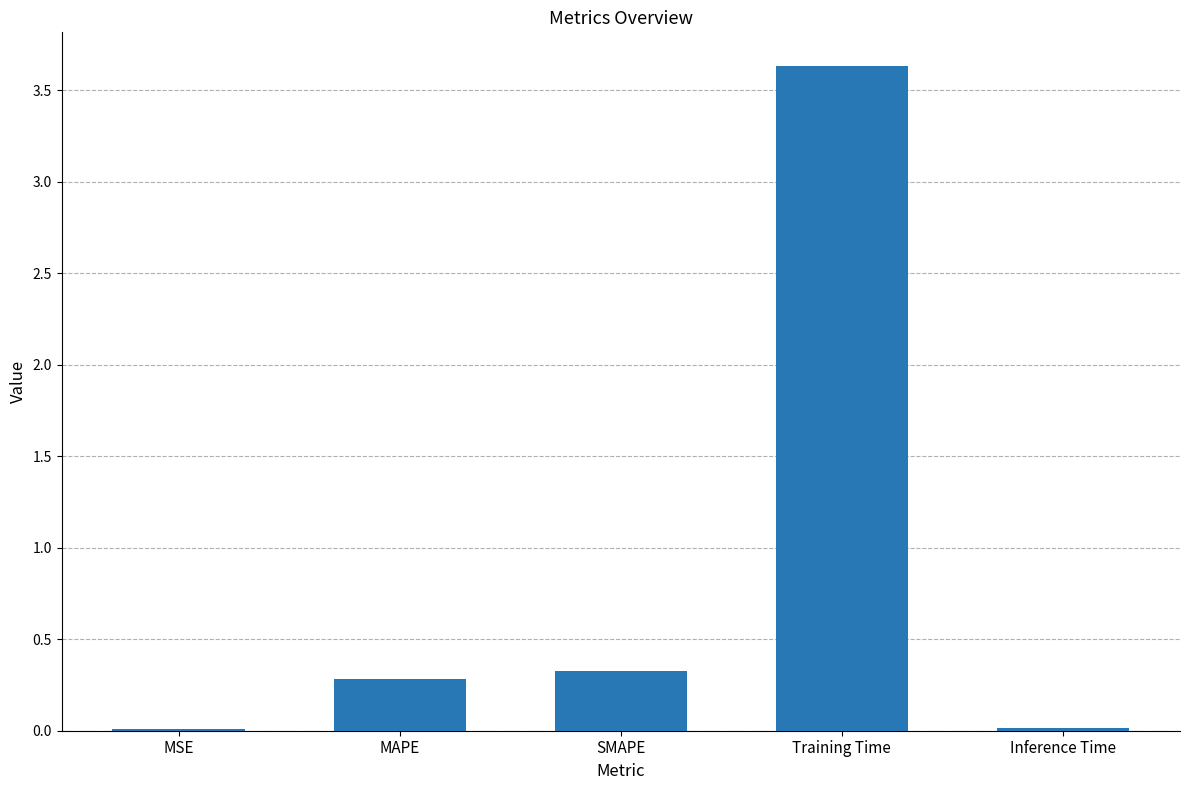

True or false: the data shows 3.6 at Training Time.

True